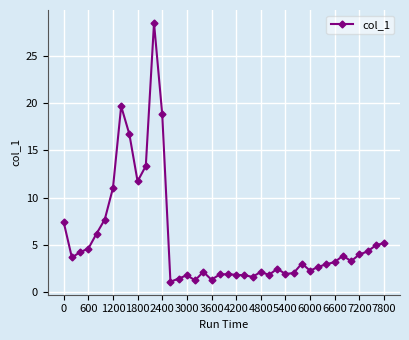

What is the value of the 40th point from the left?

5.2